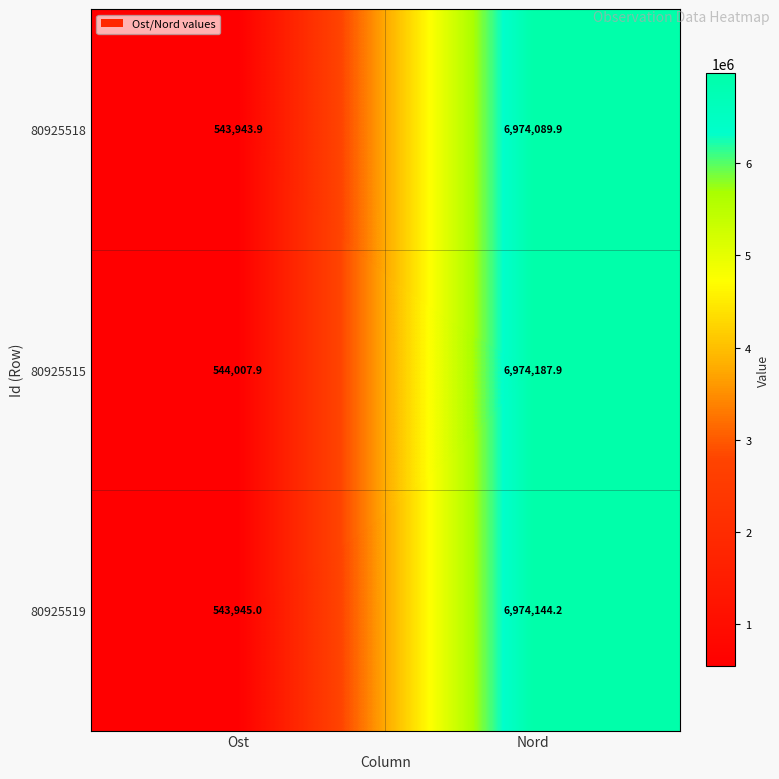

What is the approximate value of 80925519 at Nord?

6974144.2